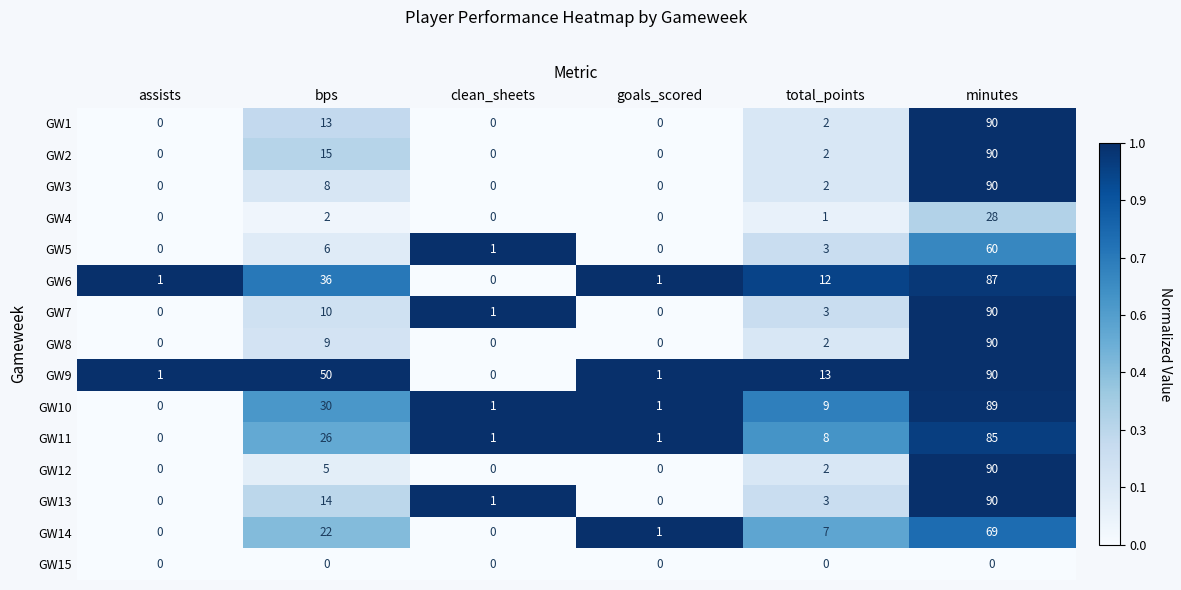

At which label is GW9 closest to 45?

bps